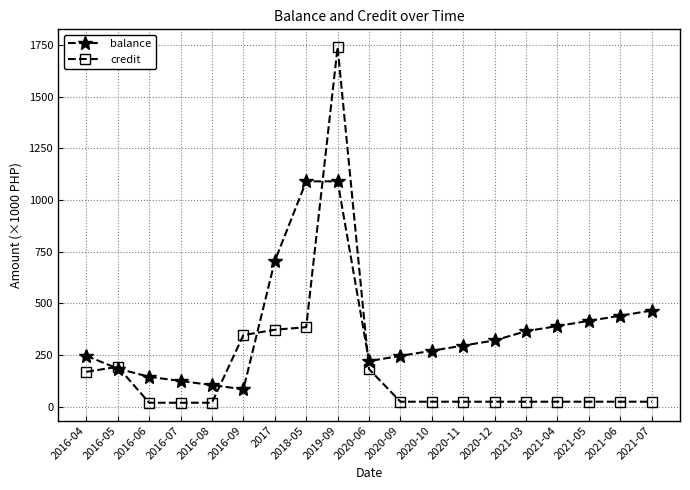

How many values in the balance series are below 296?

9